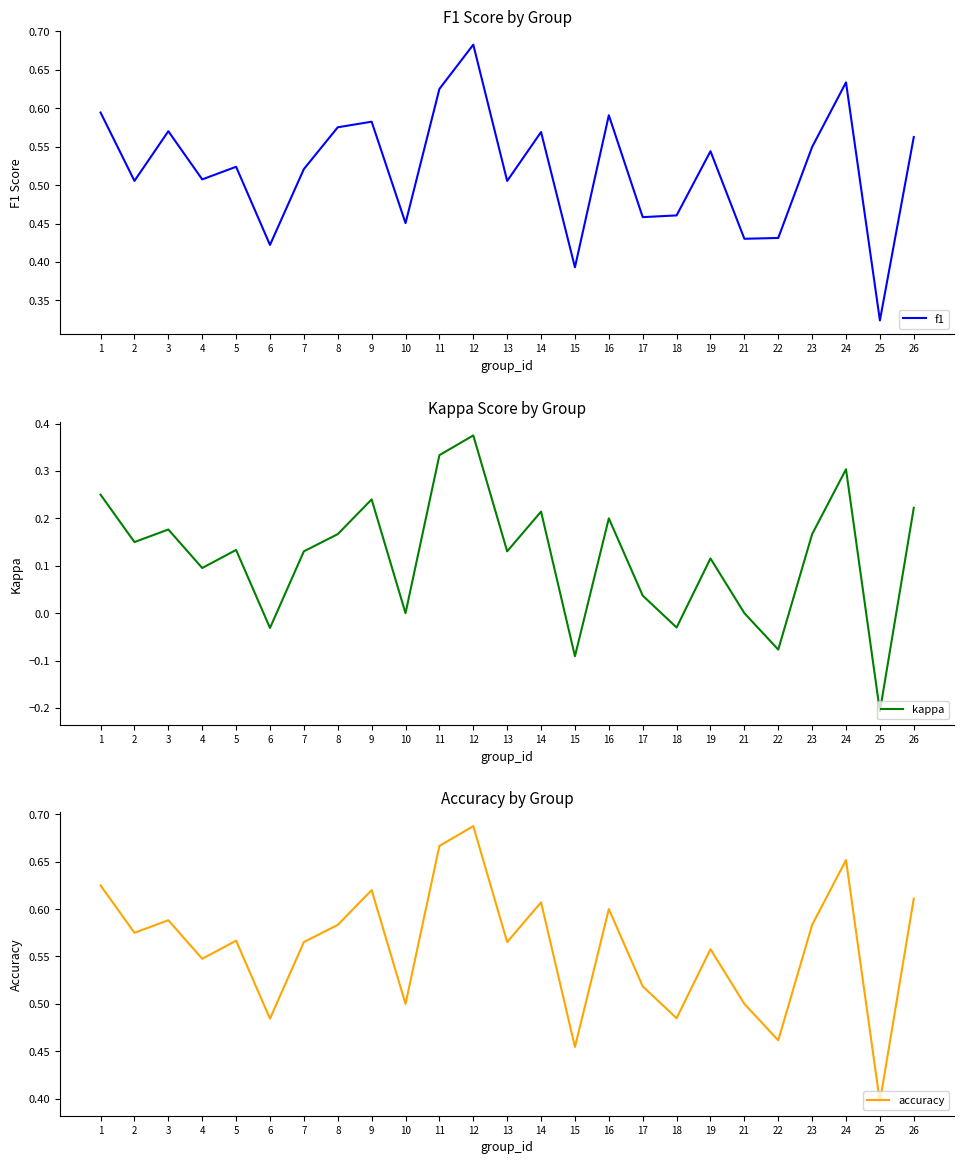

What is the difference between the second highest and minimum values in the kappa series?

0.5